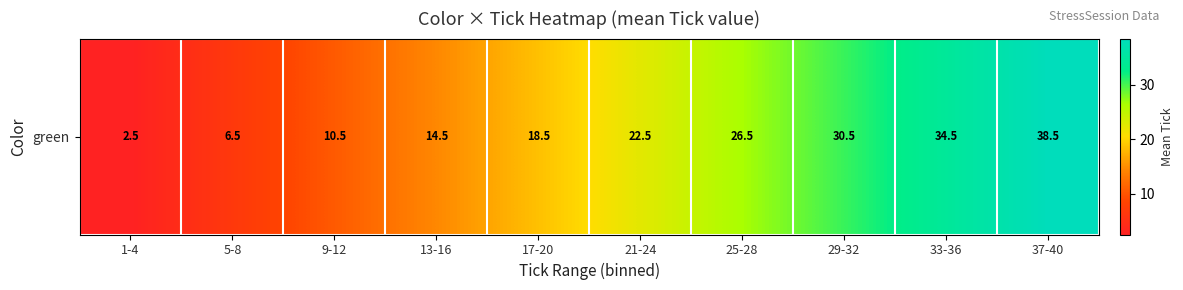

What is the greatest value displayed?

38.5